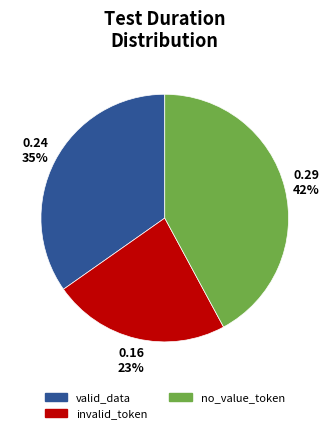

Is there a majority slice in this chart?

No